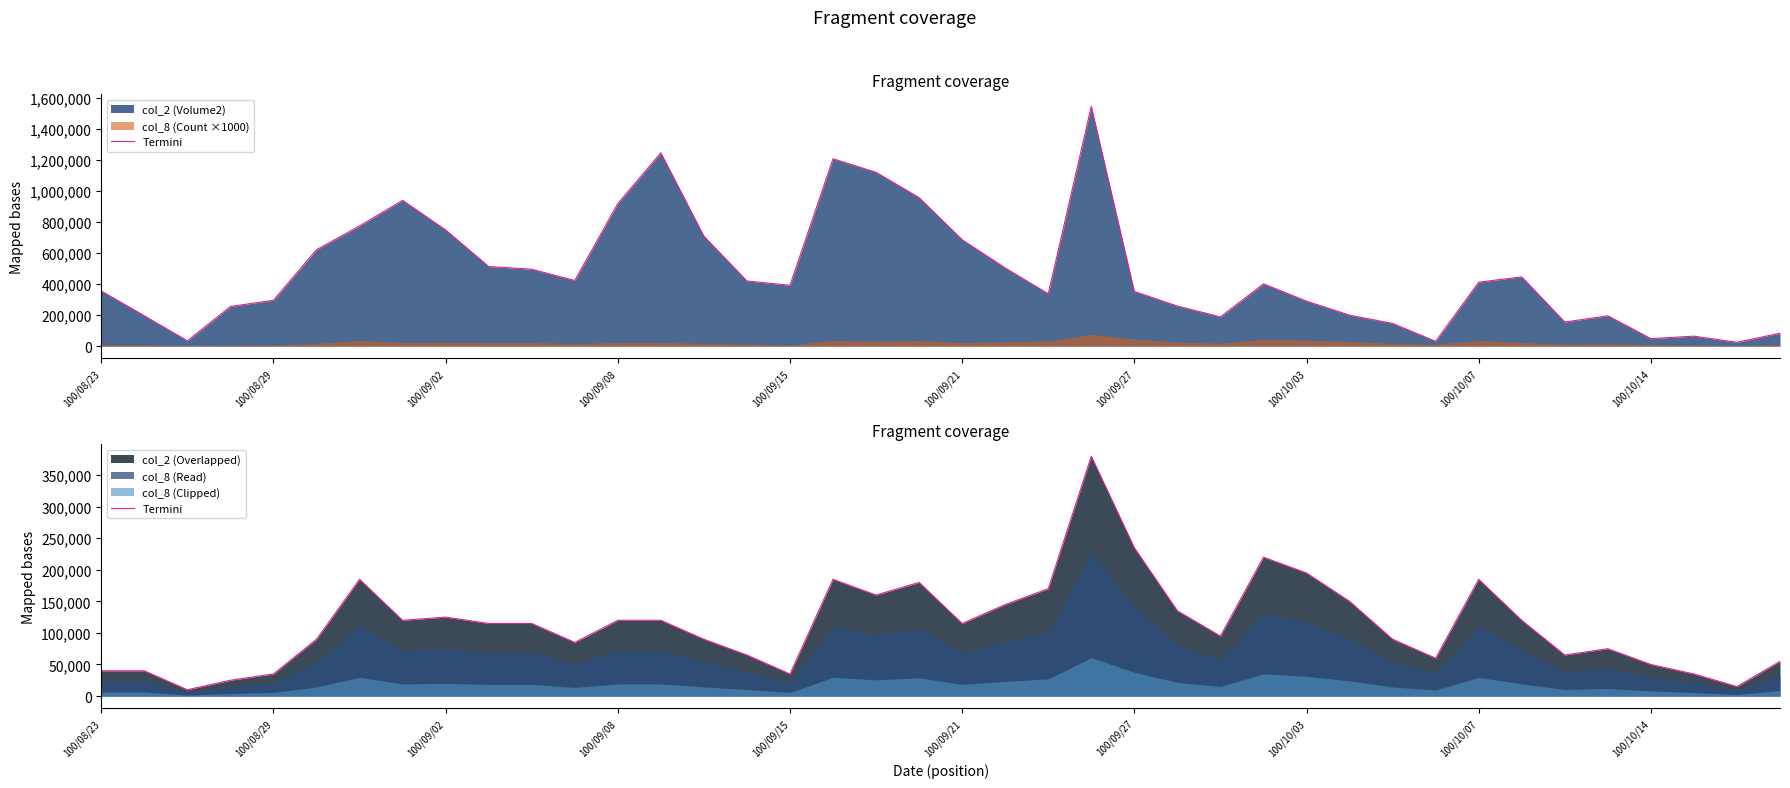

What is the minimum value shown in the chart?

10000